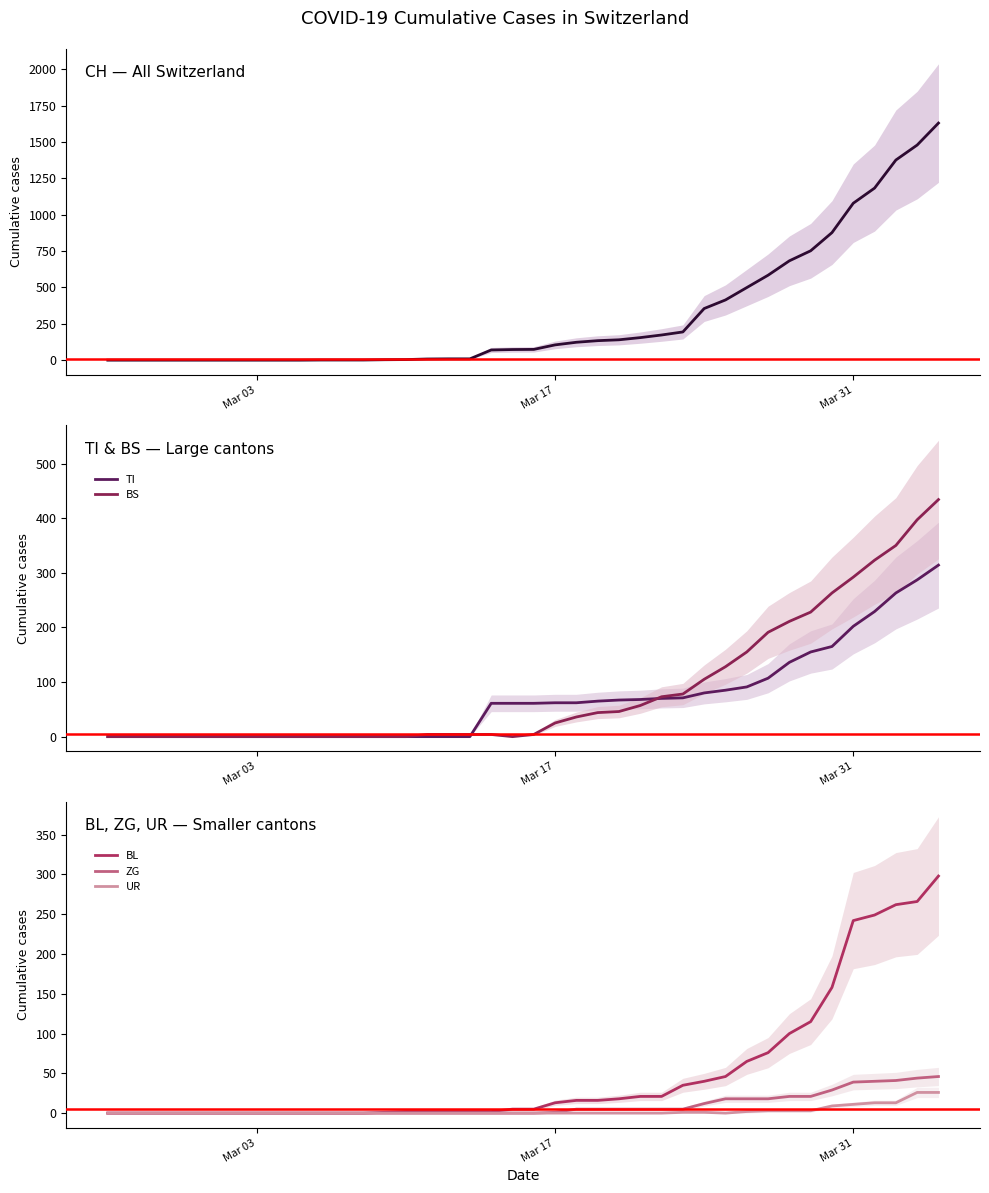

Reading left to right, transcribe all the data shown in this chart.

CH (Total): 0	0	0	0	0	0	0	0	0	0	1	1	1	3	4	8	9	9	70	73	74	105	123	134	140	155	173	194	355	414	499	584	683	752	877	1079	1183	1376	1479	1630
TI: 0	0	0	0	0	0	0	0	0	0	0	0	0	0	0	0	0	0	61	61	61	62	62	65	67	68	70	71	80	85	91	107	136	155	165	202	229	263	287	314
BS: 0	0	0	0	0	0	0	0	0	0	0	0	0	0	0	4	4	4	4	0	4	25	36	44	46	57	73	78	105	128	155	191	211	228	263	292	323	350	397	434
BL: 0	0	0	0	0	0	0	0	0	0	0	0	0	1	2	2	2	2	2	5	5	13	16	16	18	21	21	35	40	46	65	76	100	115	158	242	249	262	266	298
ZG: 0	0	0	0	0	0	0	0	0	0	0	0	0	0	0	0	0	0	0	0	0	1	5	5	5	5	5	5	12	18	18	18	21	21	29	39	40	41	44	46
UR: 0	0	0	0	0	0	0	0	0	0	0	0	0	0	0	0	0	0	0	0	0	0	0	0	0	0	0	1	1	0	2	3	3	3	9	11	13	13	26	26